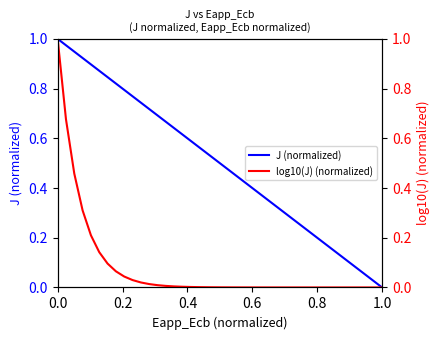

List the series in order of their overall mean, lowest first.

log10(J) (normalized), J (normalized)